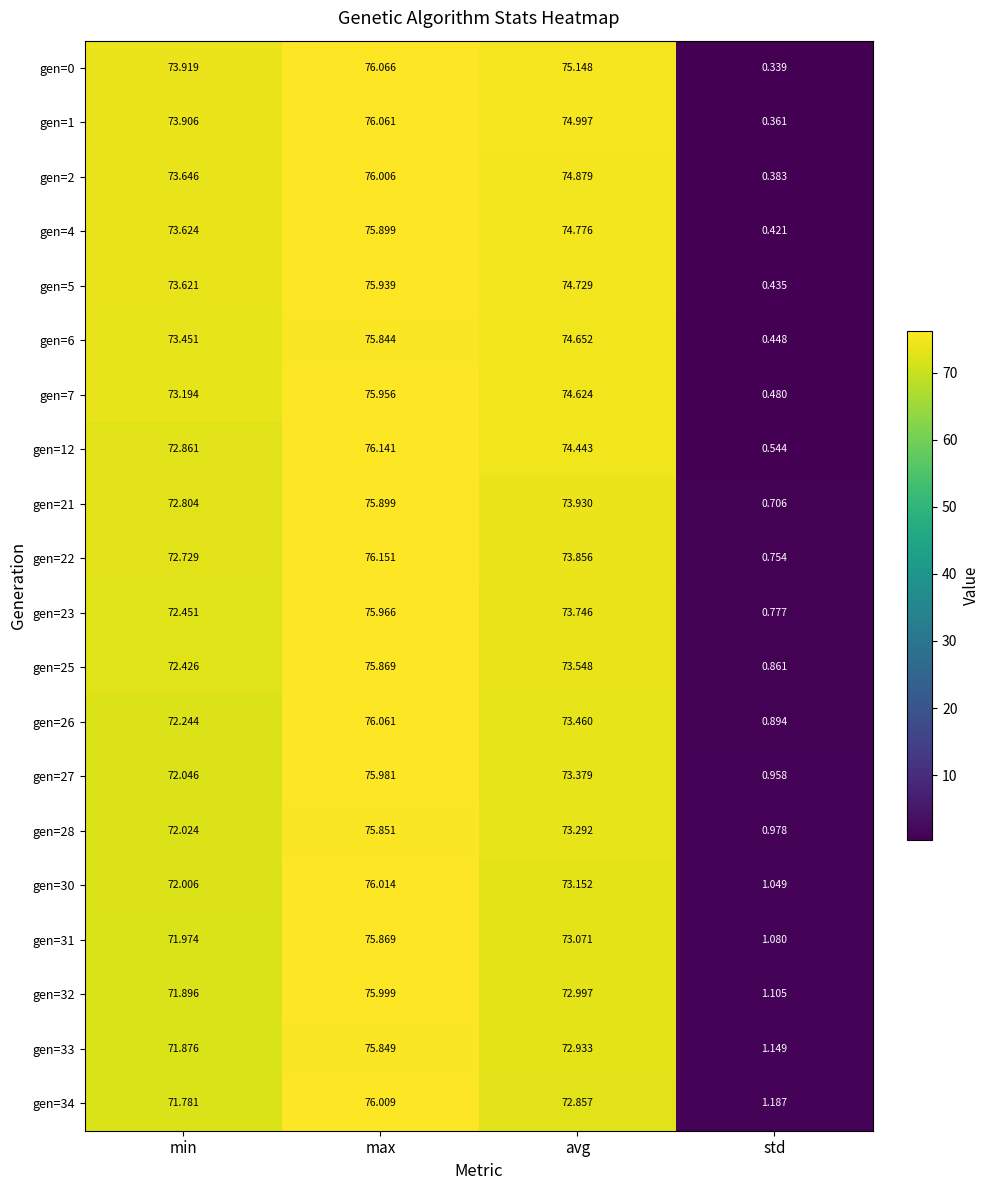

What is the maximum value shown in the chart?

76.2